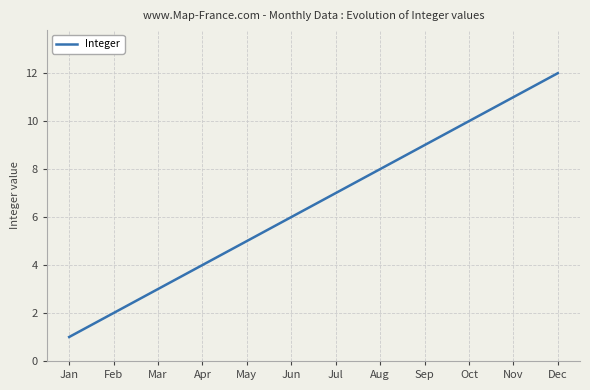

What is the difference between the maximum and minimum values?

11